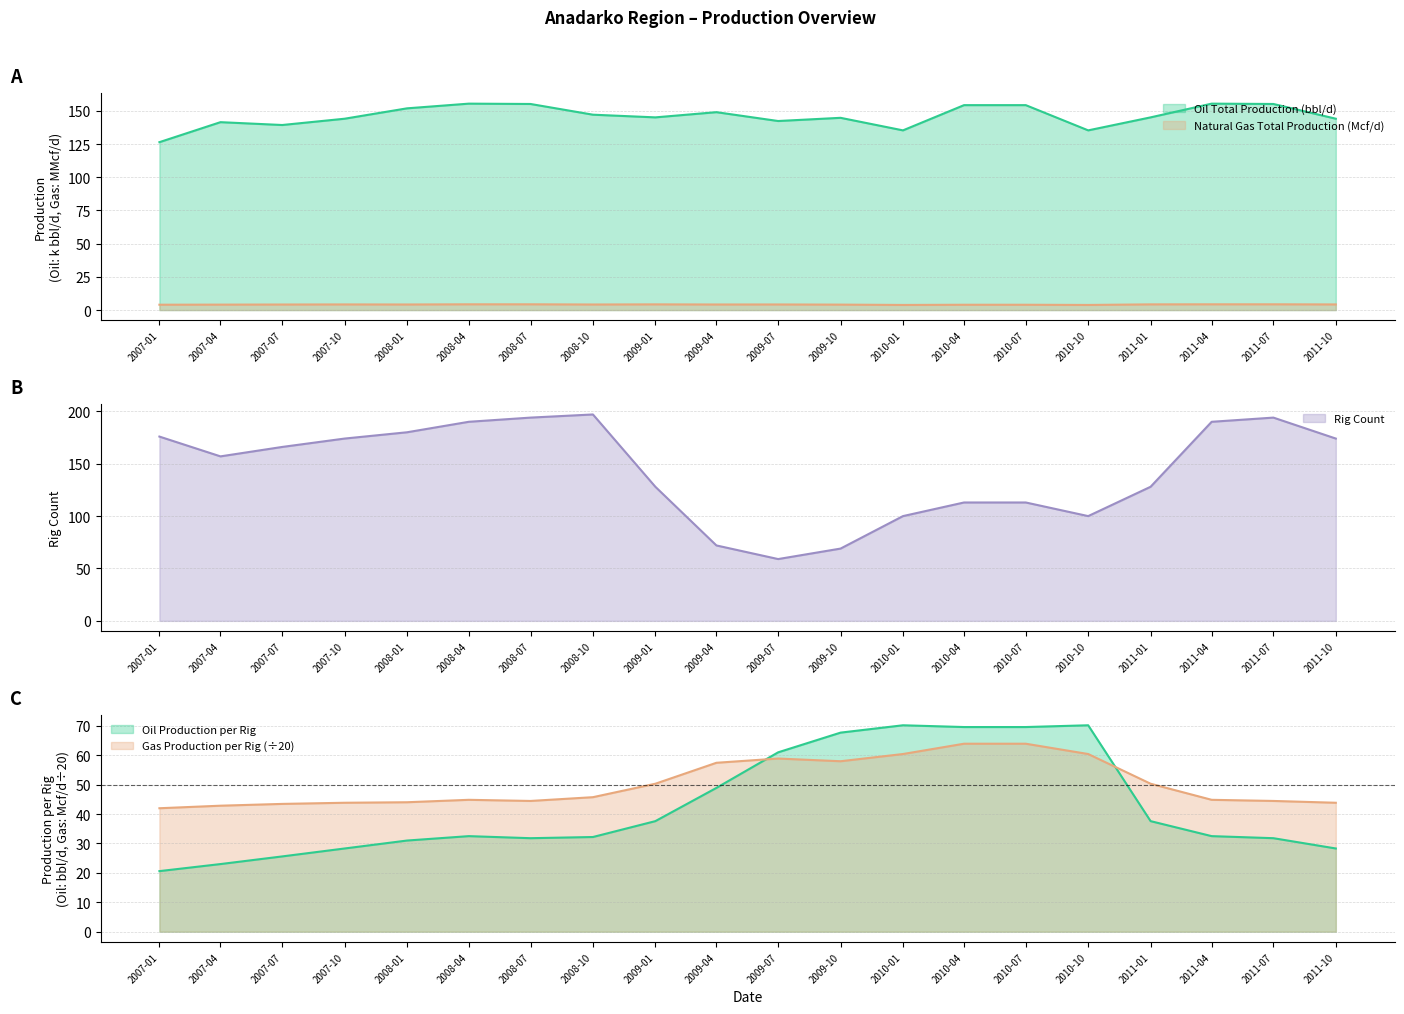

The value of Rig Count at 2007-04 is 157.0. True or false?

True